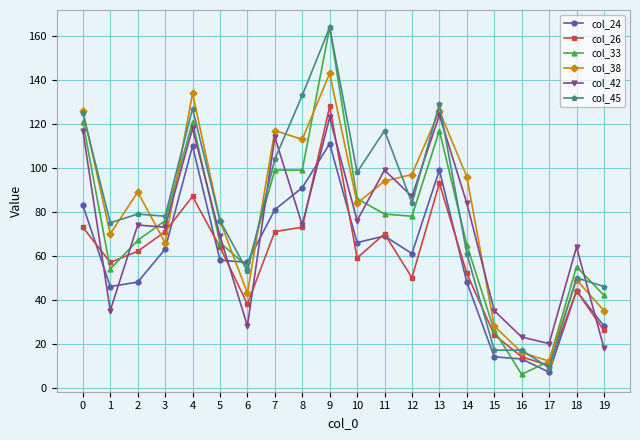

Which series has the largest total across all categories?

col_45